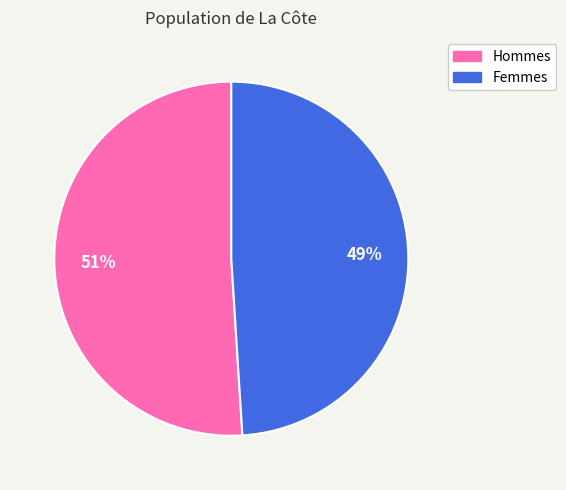

Is there a majority slice in this chart?

Yes